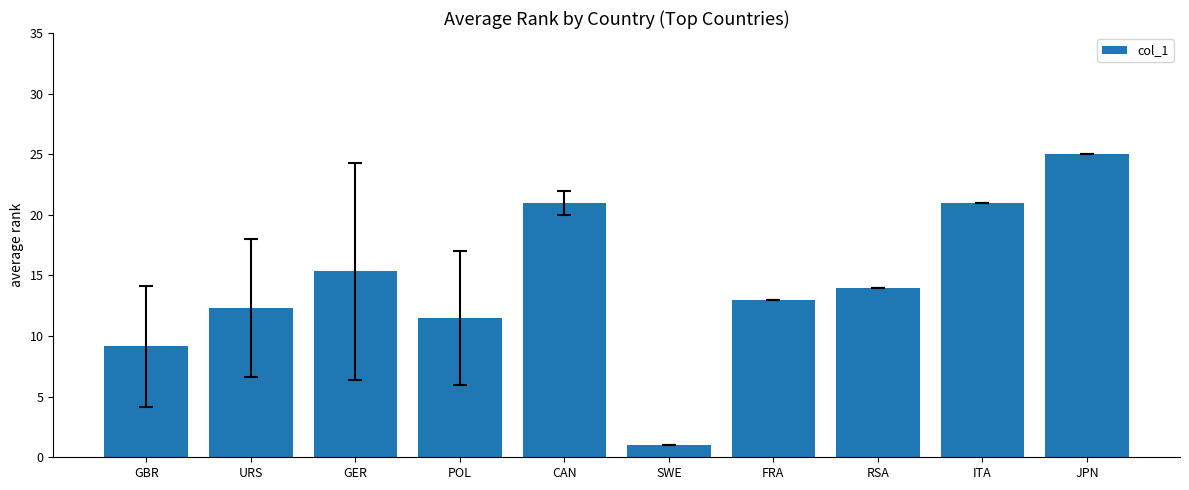

Which label corresponds to the largest value in the chart?

JPN